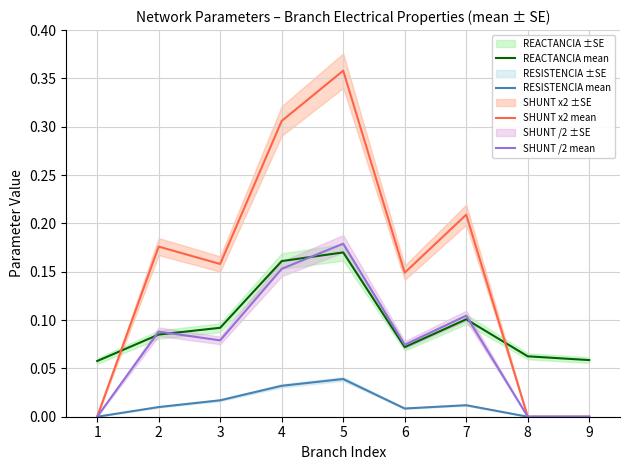

How many lines are shown in the chart?

4